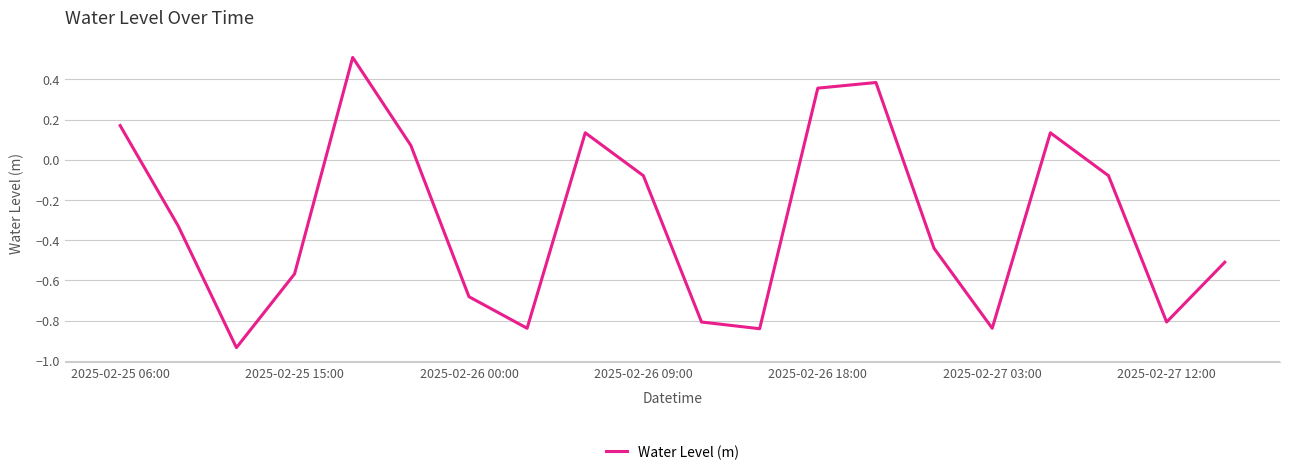

What is the sum of all values?

-6.0